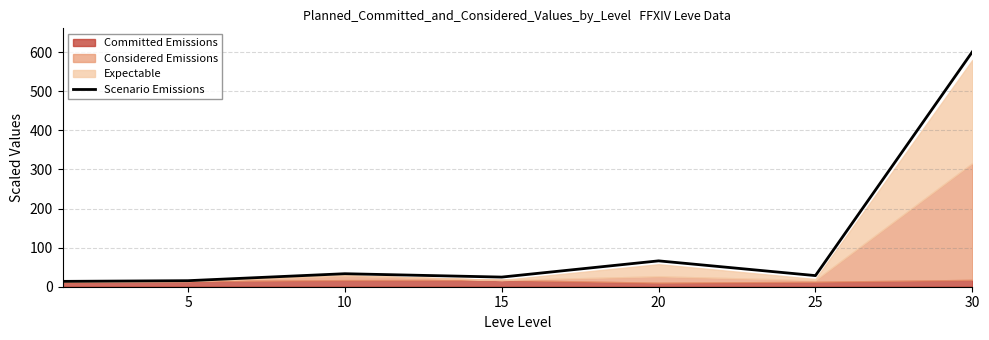

How many data points are above 28?

4